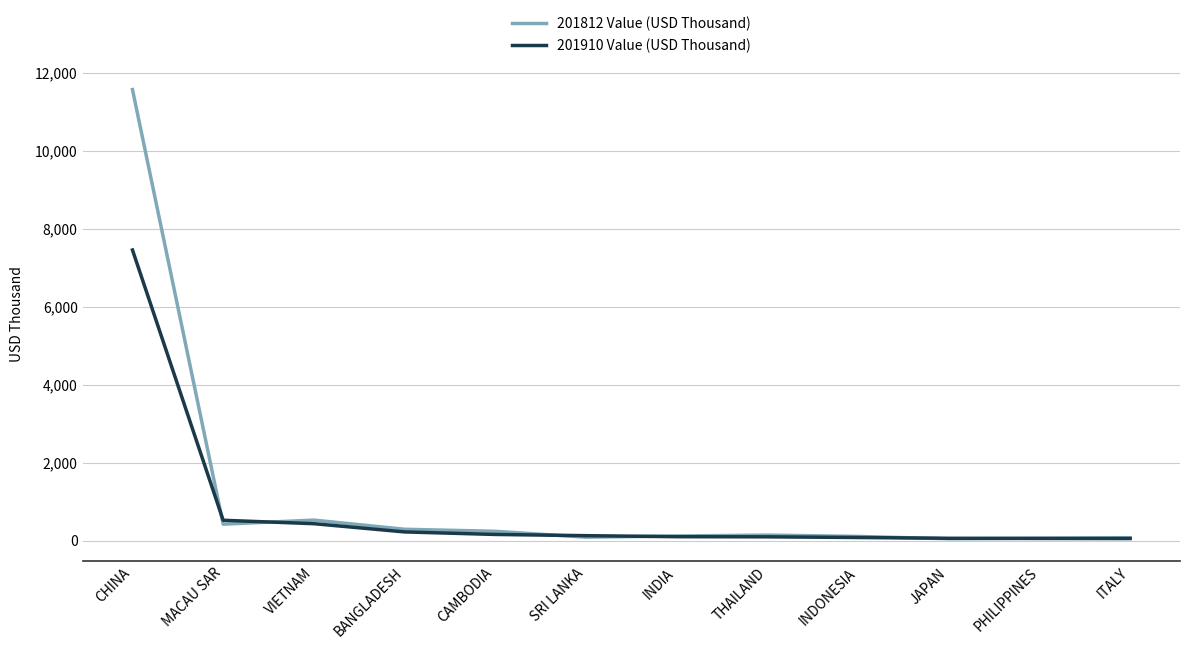

What is the approximate value of 201812 Value (USD Thousand) at CHINA?

11563.1